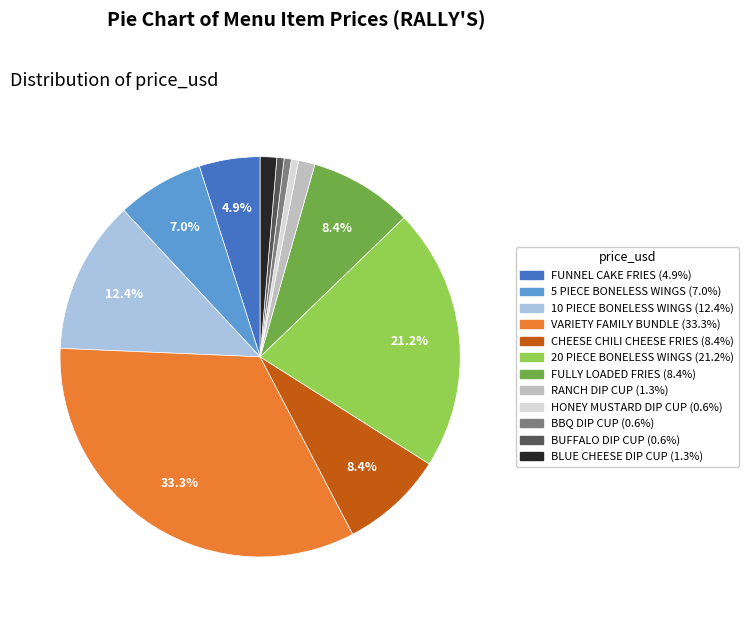

Is there any slice that represents more than half of the pie?

No